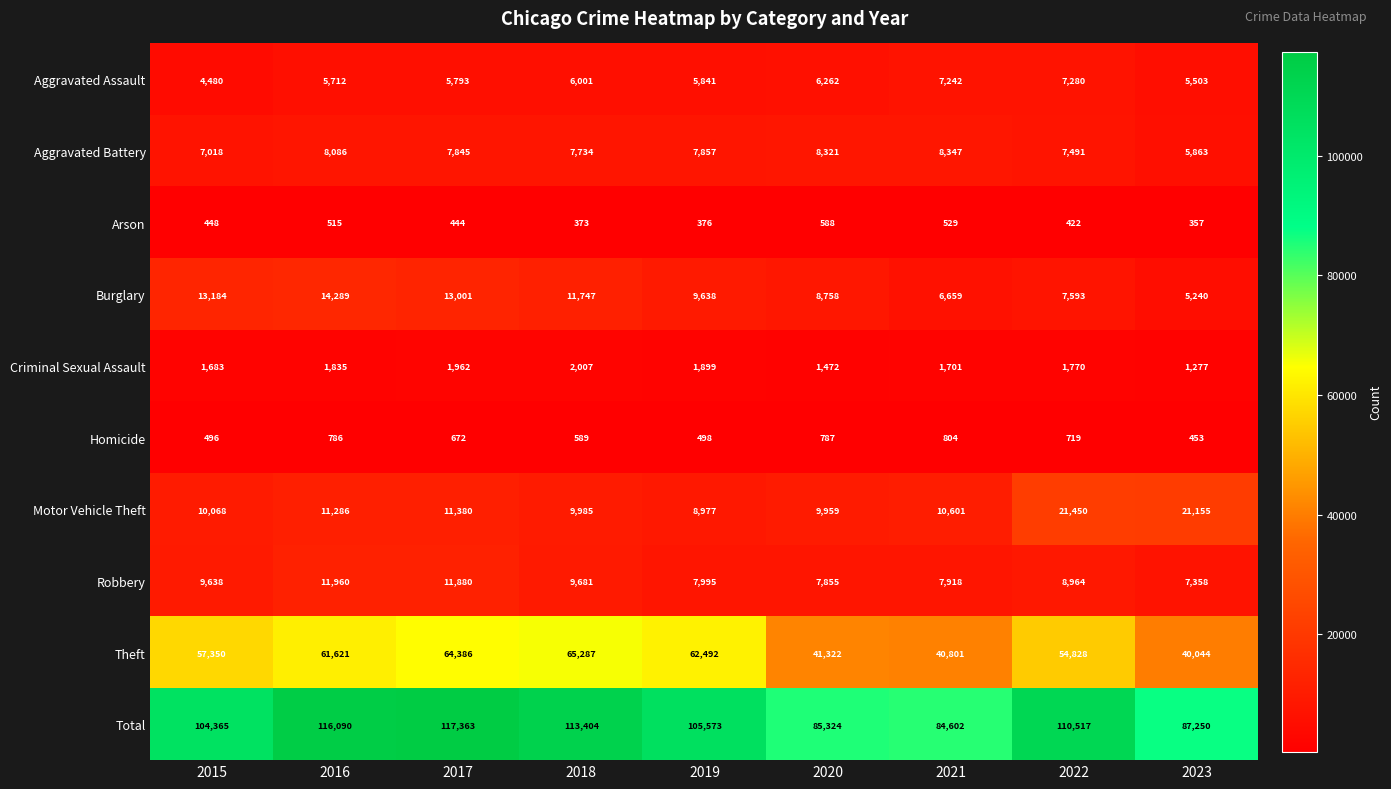

Where is Theft nearest to the value 52665?

2022